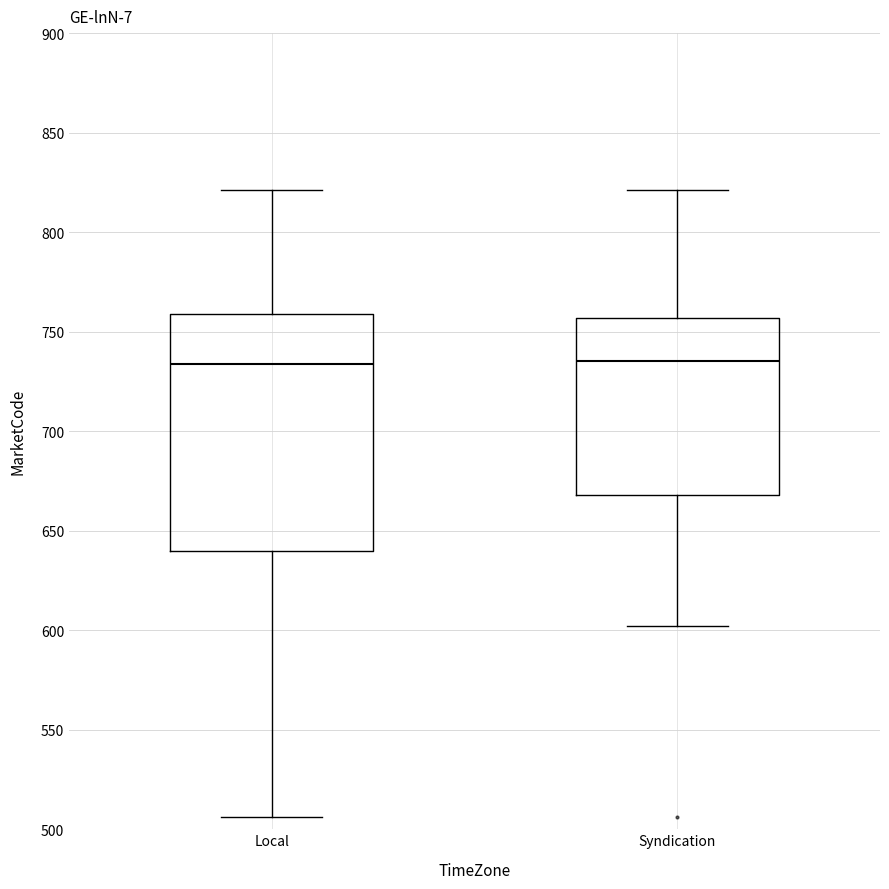

Where does the lower whisker of the box for Local end on the y-axis? The values are not printed on the chart, so give them approximately, as read against the axis.

505